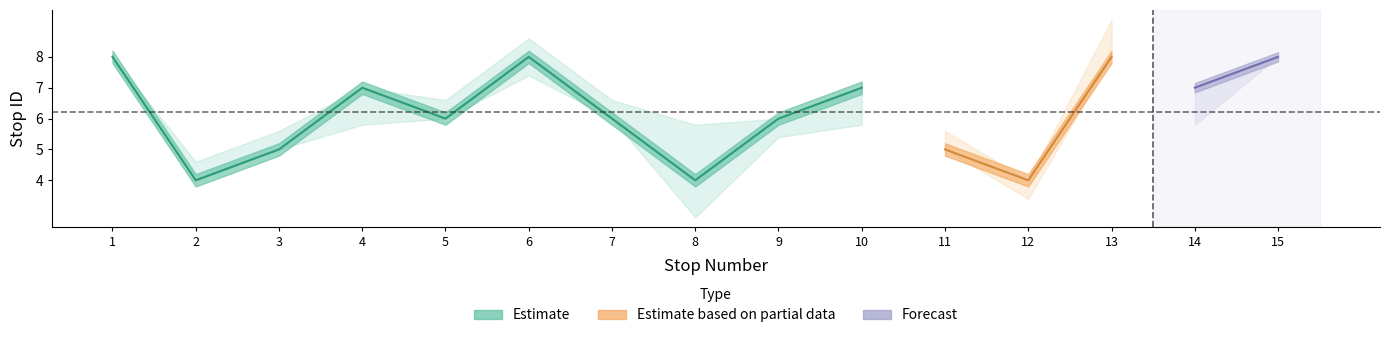

The chart shows a value of 8 at 15. True or false?

True